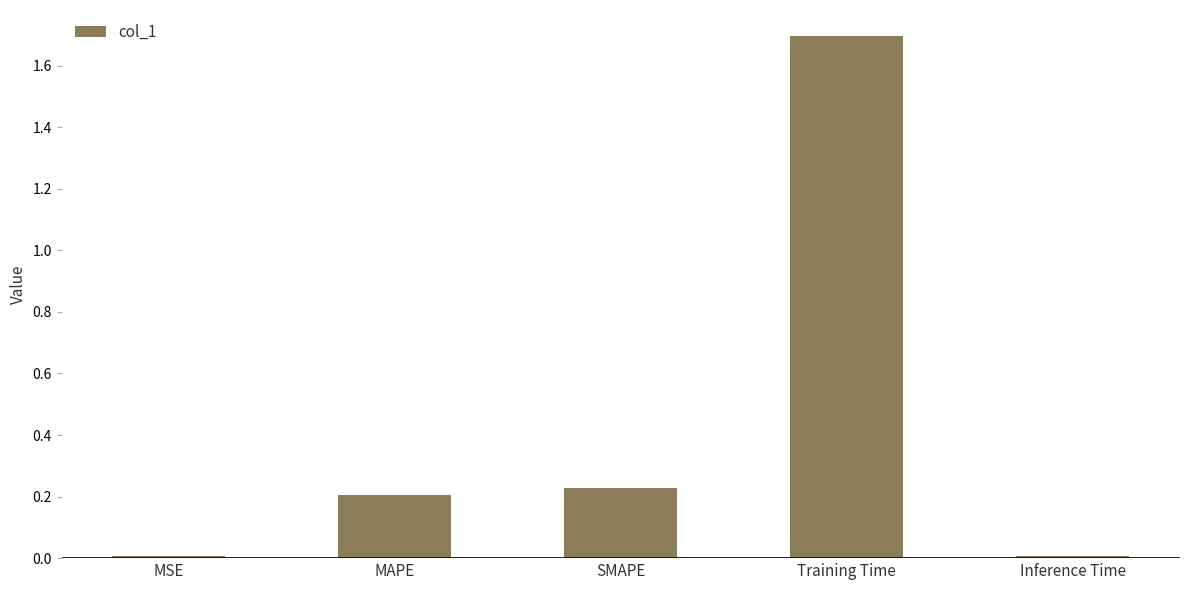

True or false: the data shows 1.7 at Training Time.

True